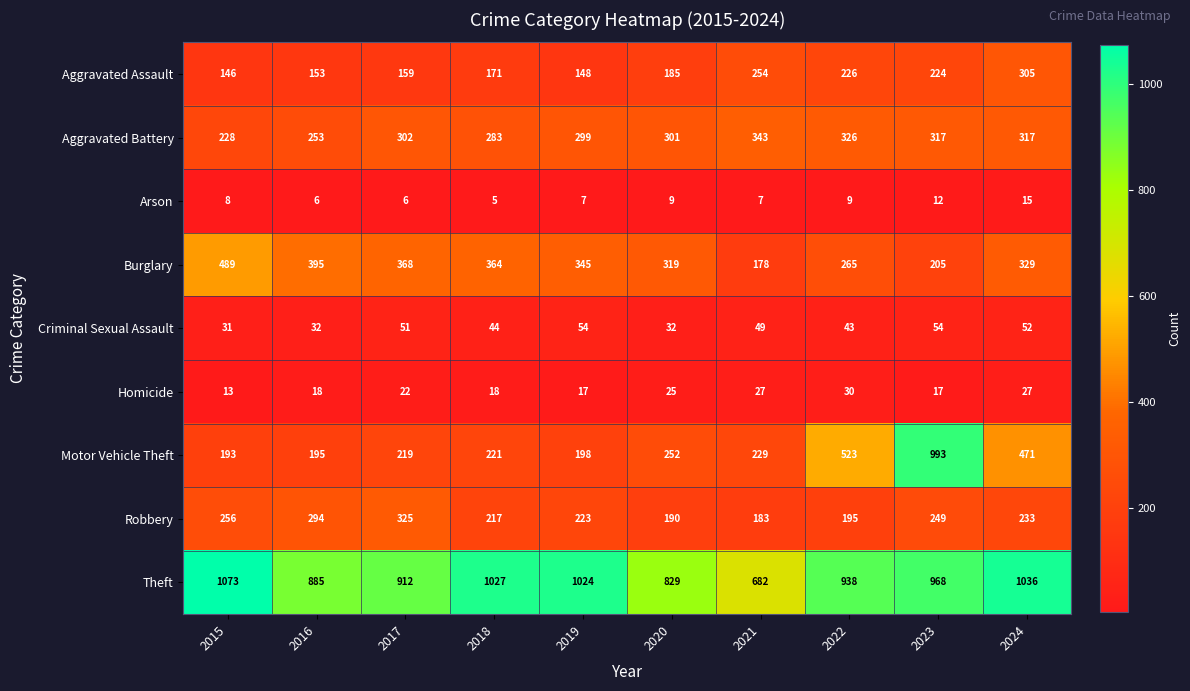

At which label is Aggravated Battery closest to 285?

2018